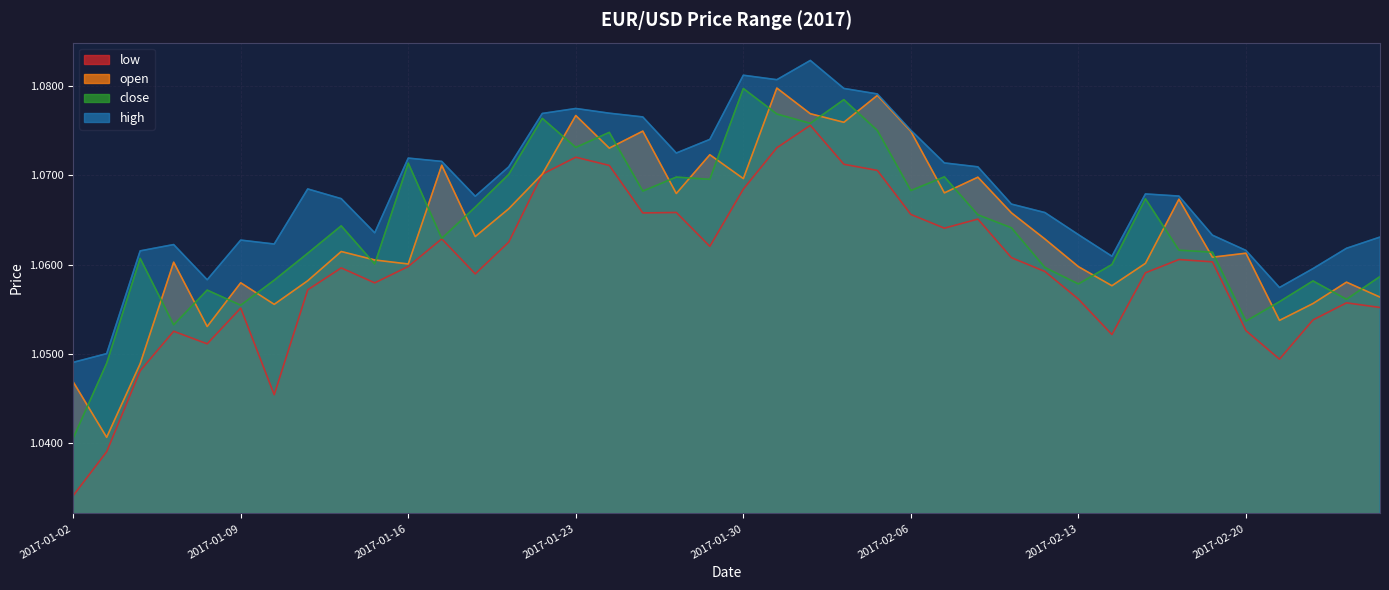

True or false: open has more than 1 points higher than both neighbors.

True